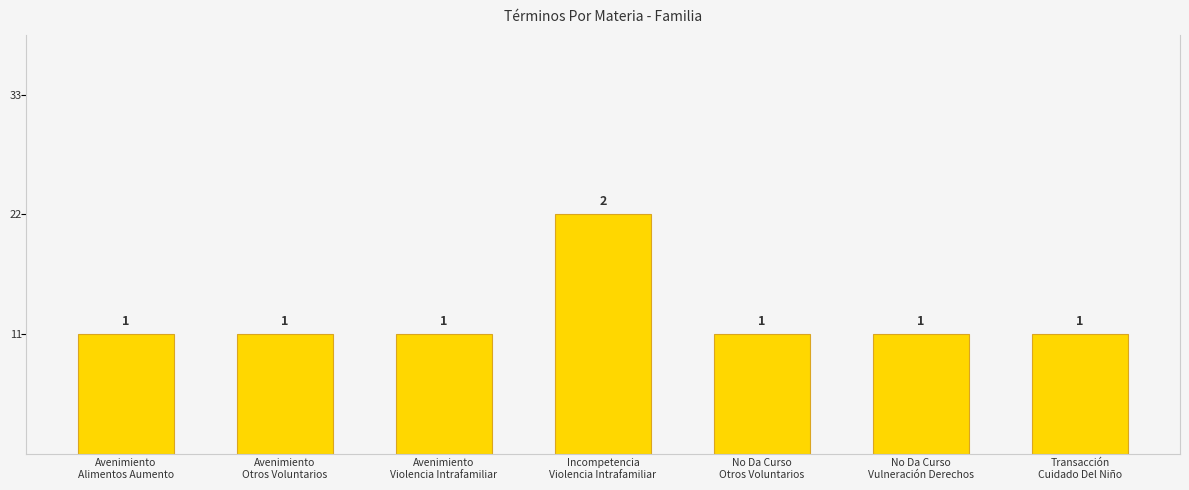

The value at Avenimiento
Otros Voluntarios is 1. True or false?

True